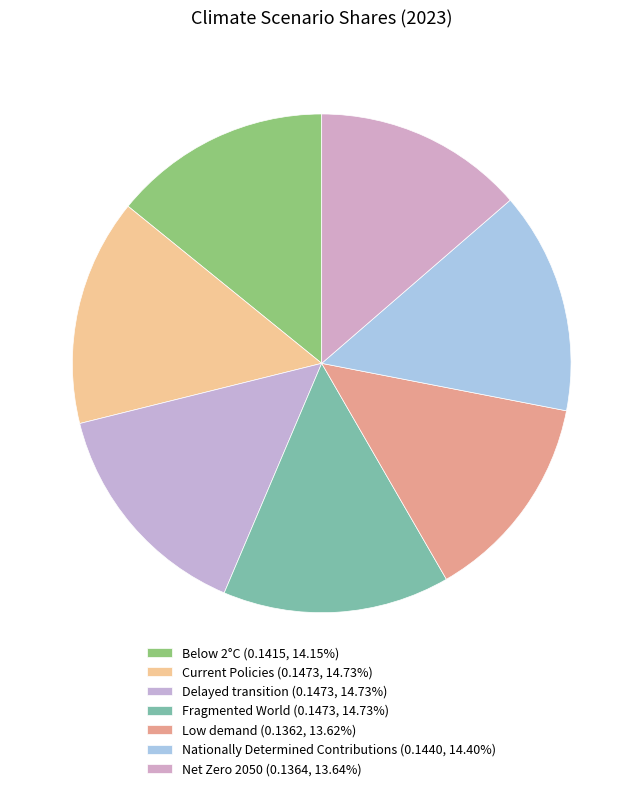

To the nearest percent, what is the combined percentage of Below 2°C and Delayed transition?

29%